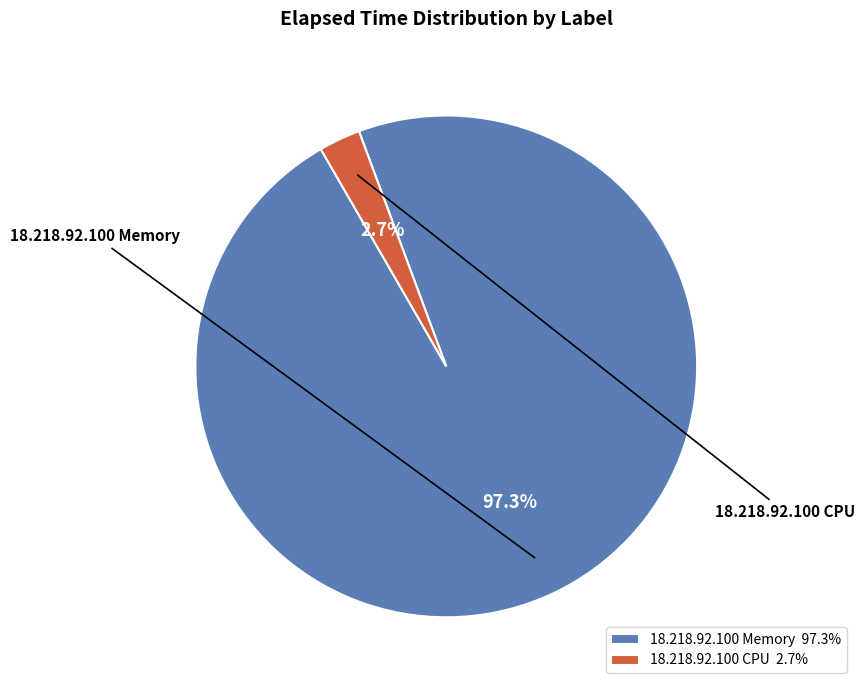

Does 18.218.92.100 Memory 97.3% represent more than half of the total?

Yes